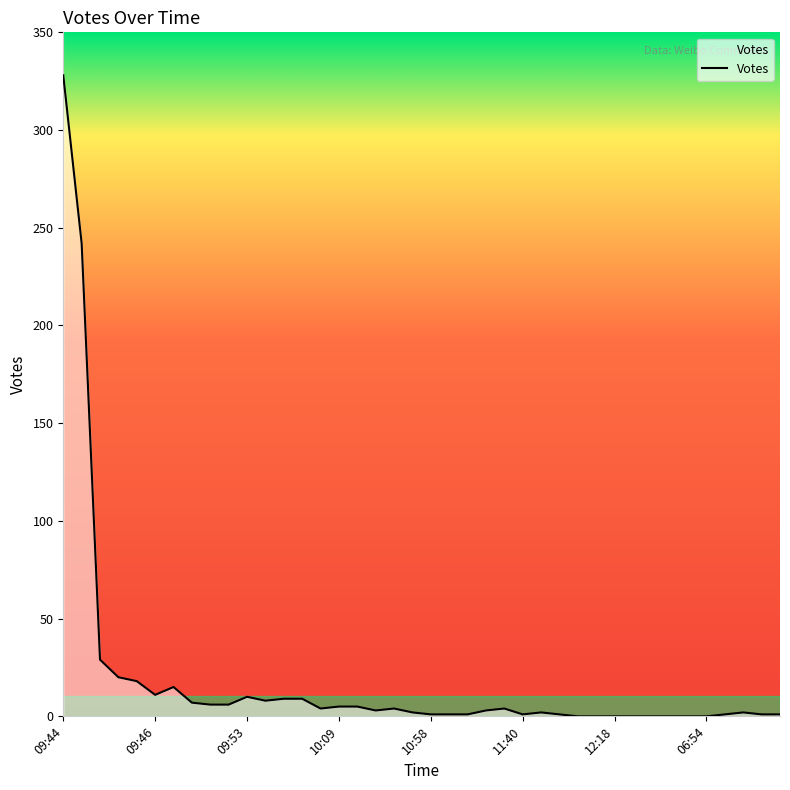

What is the difference between the maximum and minimum values?

328